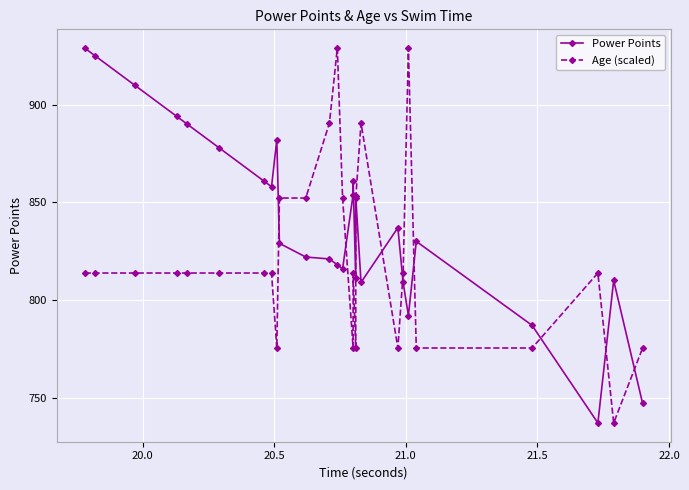

How many times do Age (scaled) and Power Points cross each other?

9